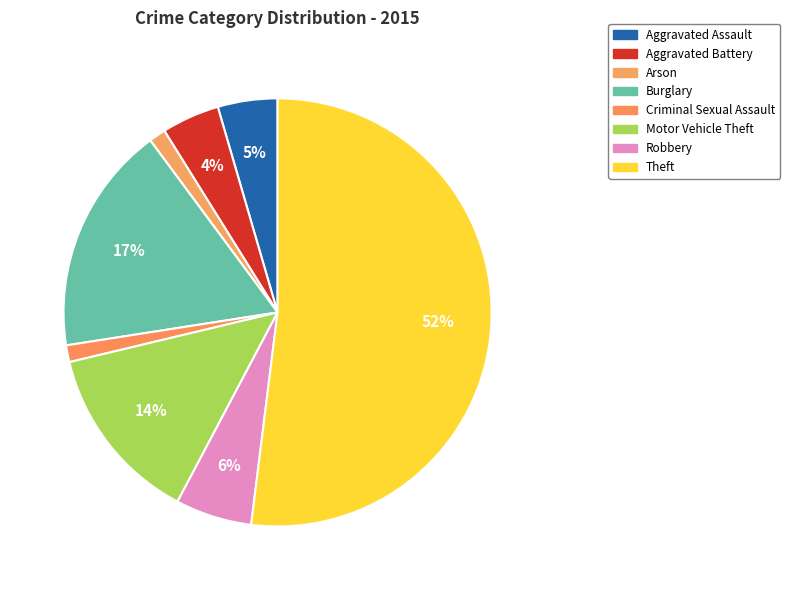

Which has a higher value, Aggravated Assault or Motor Vehicle Theft?

Motor Vehicle Theft